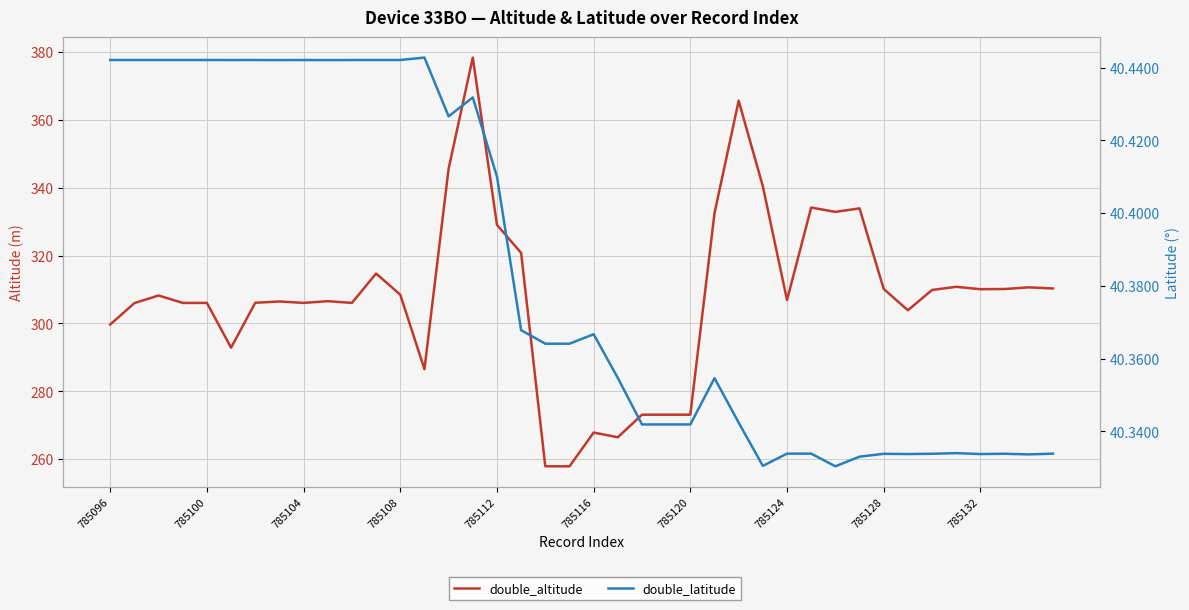

Between 33 and 785096, which is larger?

33